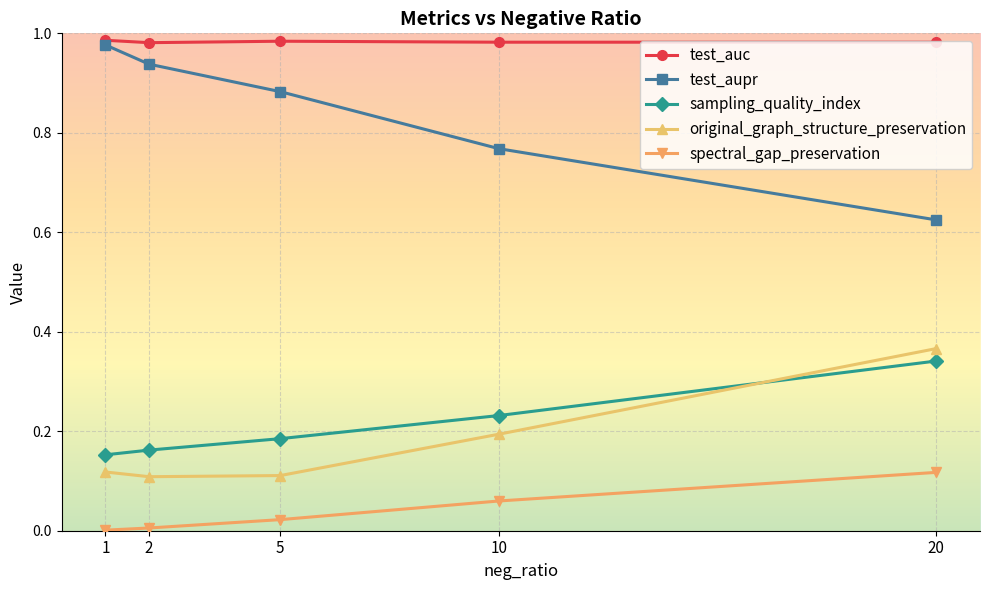

Rank the series at 20 from lowest to highest value.

spectral_gap_preservation, sampling_quality_index, original_graph_structure_preservation, test_aupr, test_auc